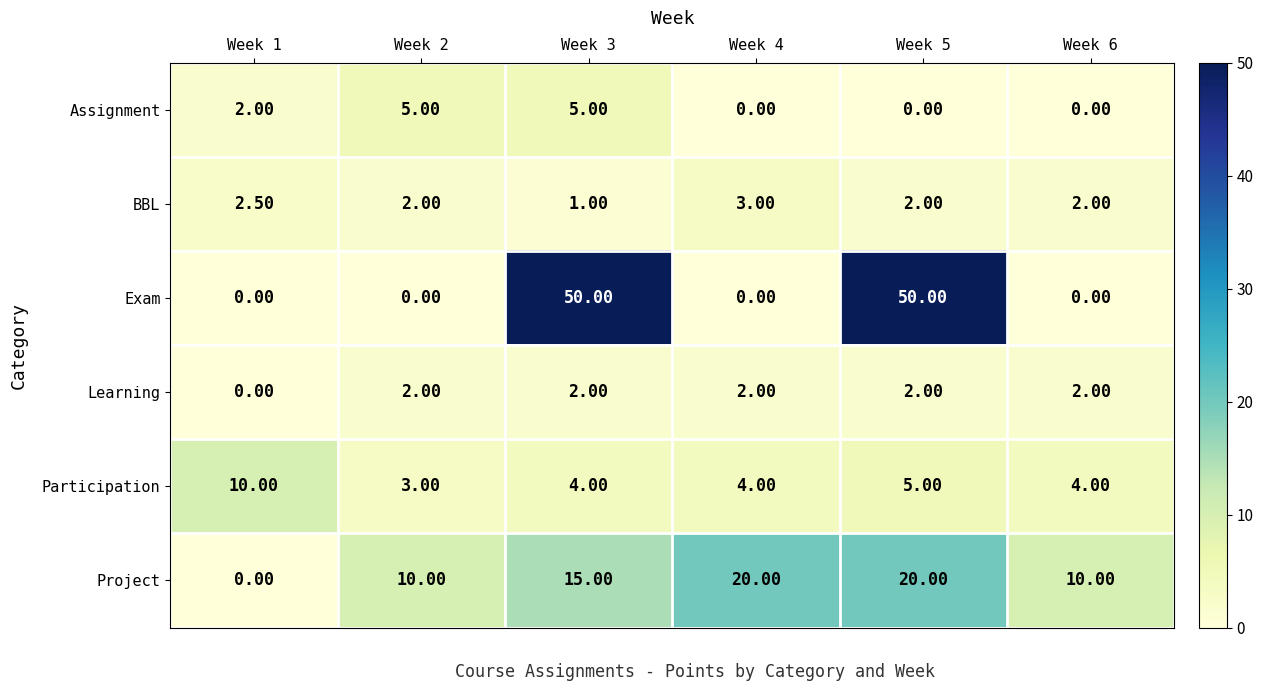

At how many categories does at least one series exceed 3?

6